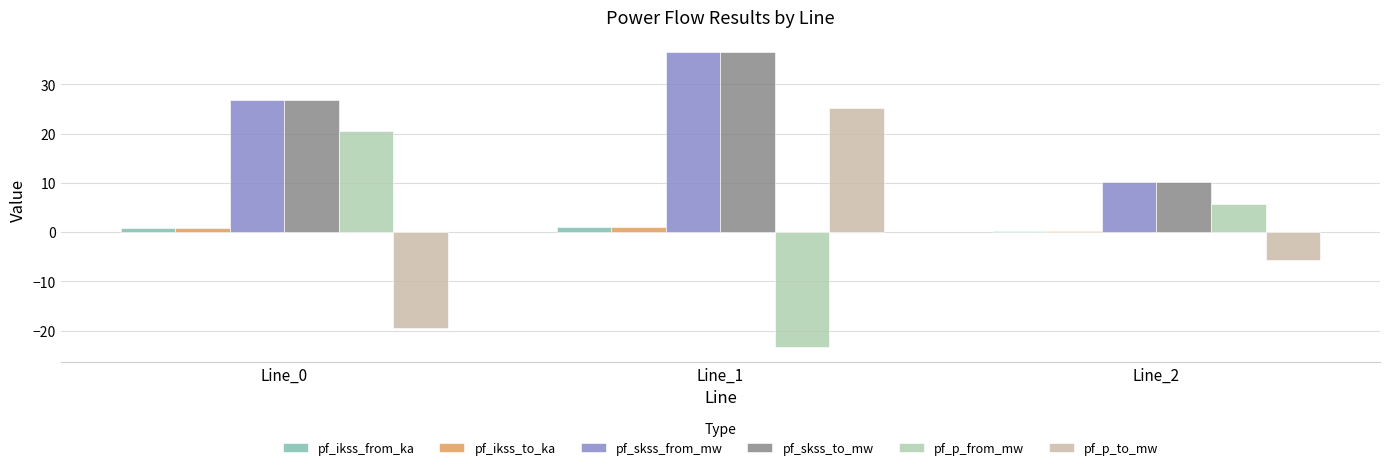

Reading left to right, list all the values displayed in this chart.

pf_ikss_from_ka: Line_0=0.8	Line_1=1.1	Line_2=0.3
pf_ikss_to_ka: Line_0=0.8	Line_1=1.1	Line_2=0.3
pf_skss_from_mw: Line_0=26.8	Line_1=36.6	Line_2=10.1
pf_skss_to_mw: Line_0=26.8	Line_1=36.6	Line_2=10.1
pf_p_from_mw: Line_0=20.5	Line_1=-23.4	Line_2=5.7
pf_p_to_mw: Line_0=-19.6	Line_1=25.2	Line_2=-5.6